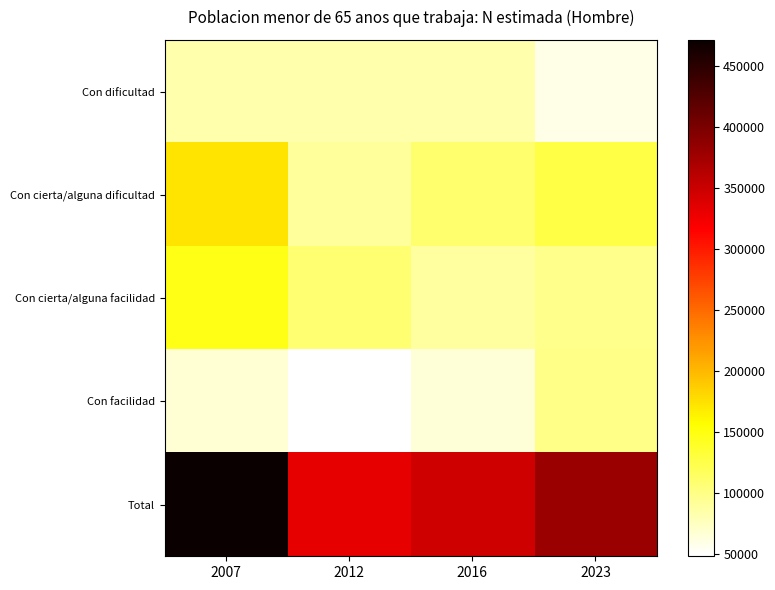

Which has a higher value, 2016 or 2012?

2012